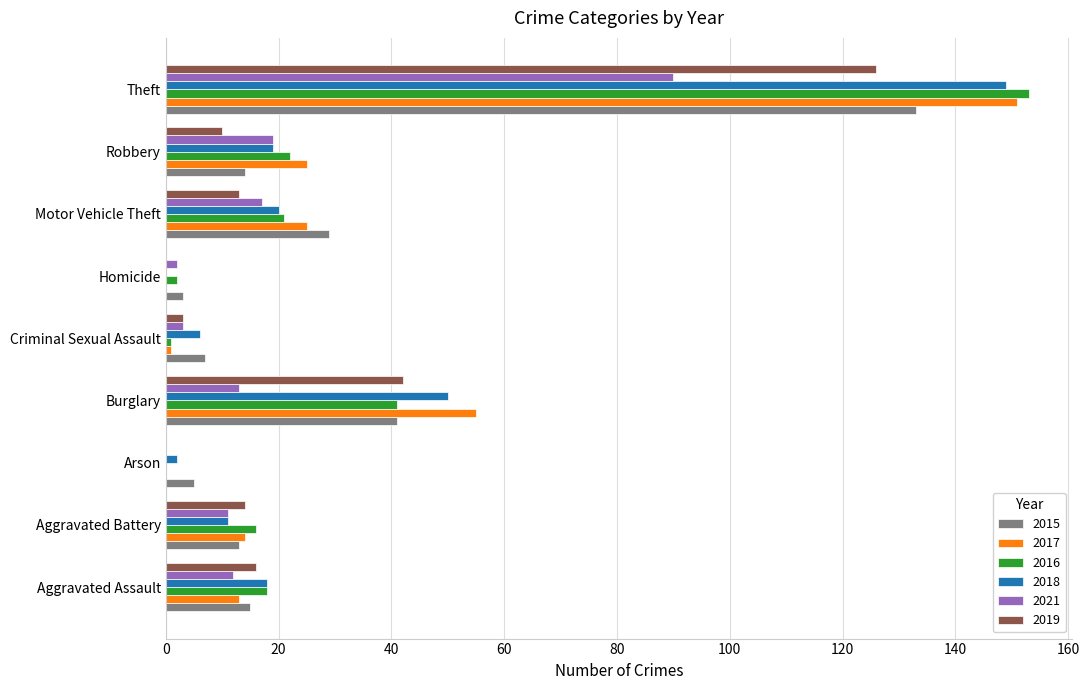

What is the sum of all 2015 values?

260